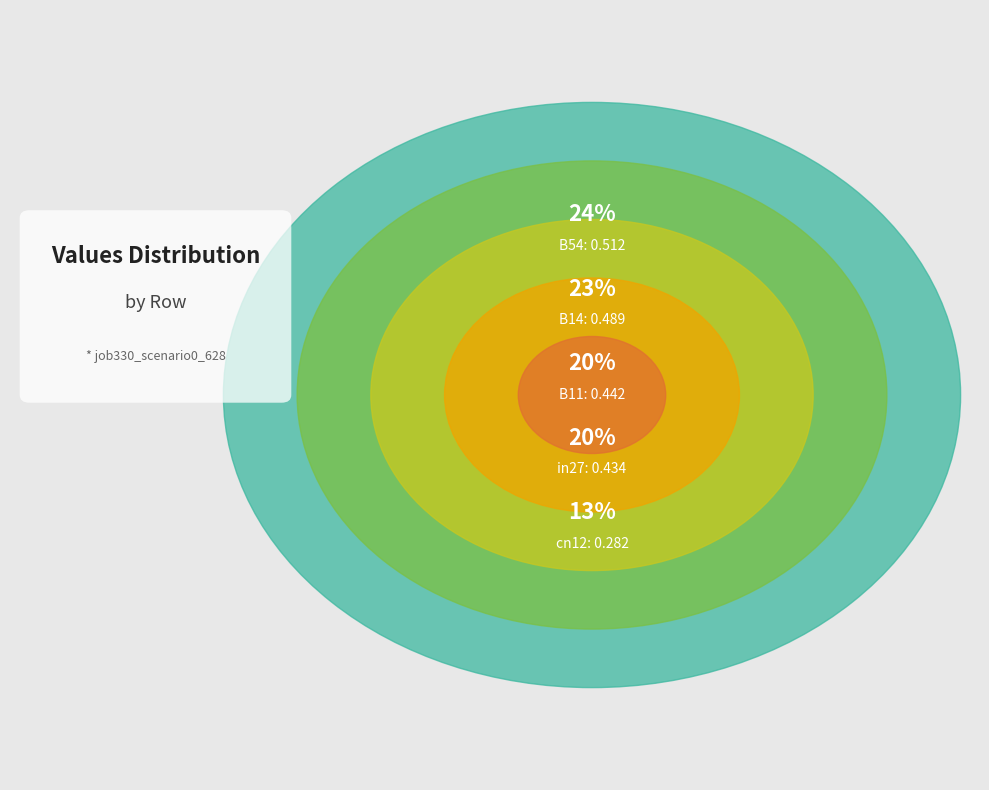

What is the smallest slice in the pie chart?

cn12